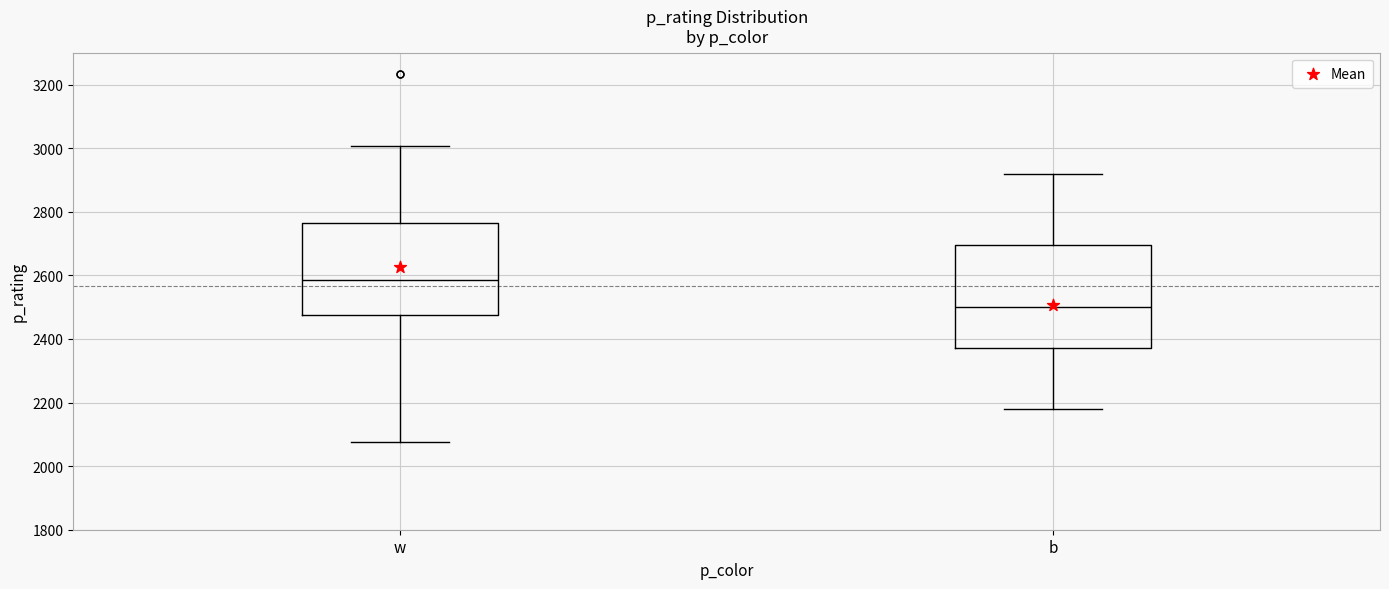

Which box is the tallest, from its lower edge to its upper edge?

b